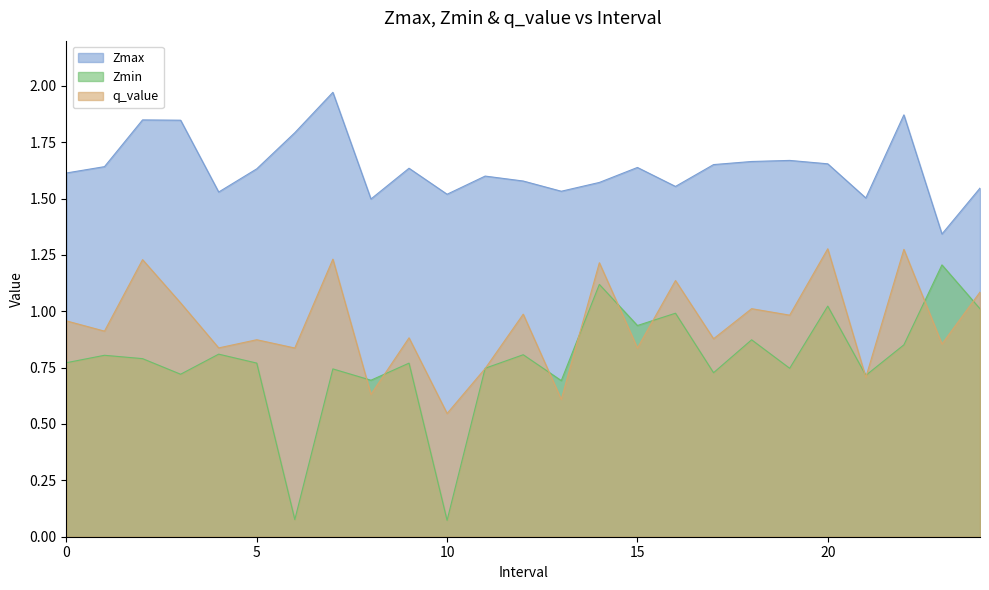

Does the chart display data point markers on the line(s)?

No